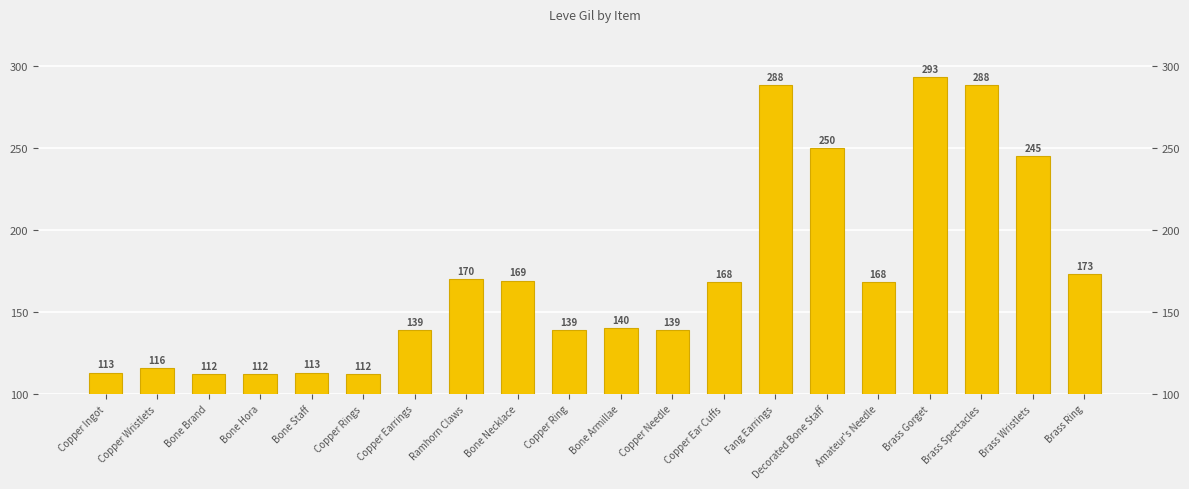

Which has a higher value, Bone Necklace or Bone Staff?

Bone Necklace